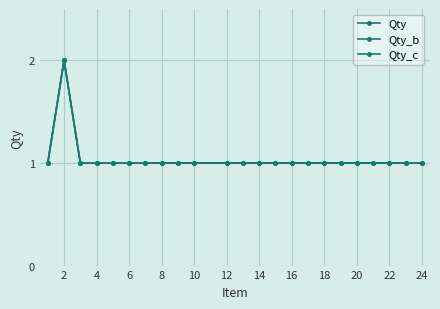

How many interior local peaks does the Qty_b series have?

1